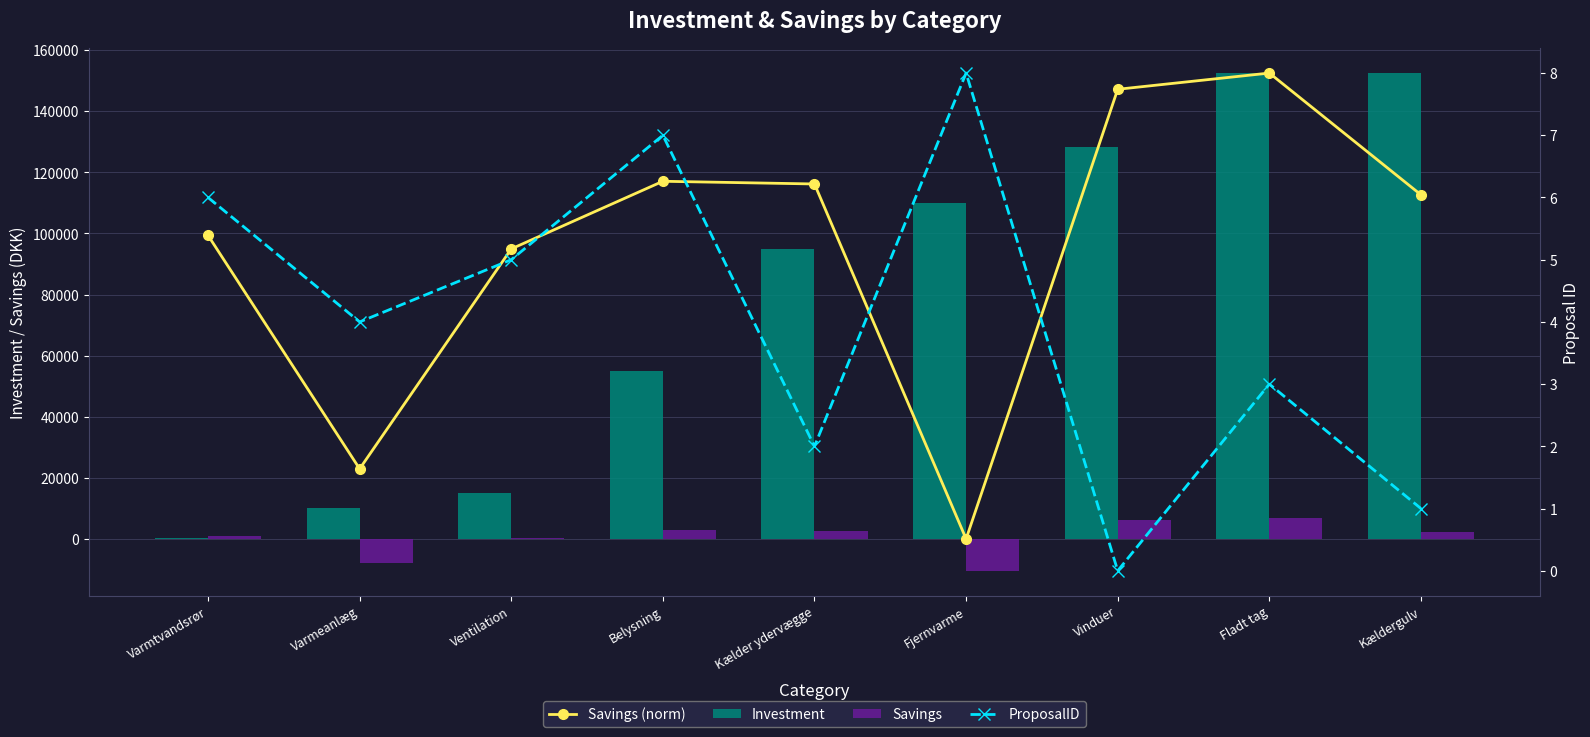

What is the difference between the maximum and second lowest values in the ProposalID series?

7.0